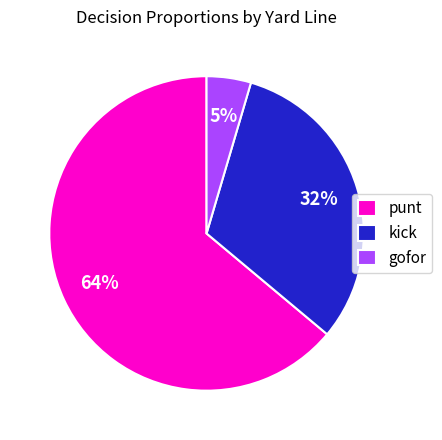

Between gofor and kick, which is larger?

kick